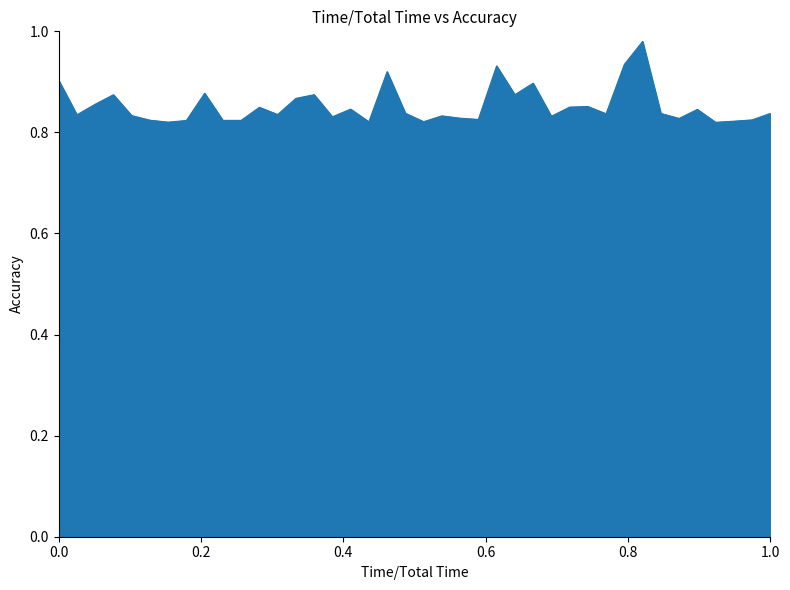

What is the difference between the second highest and minimum values?

0.1